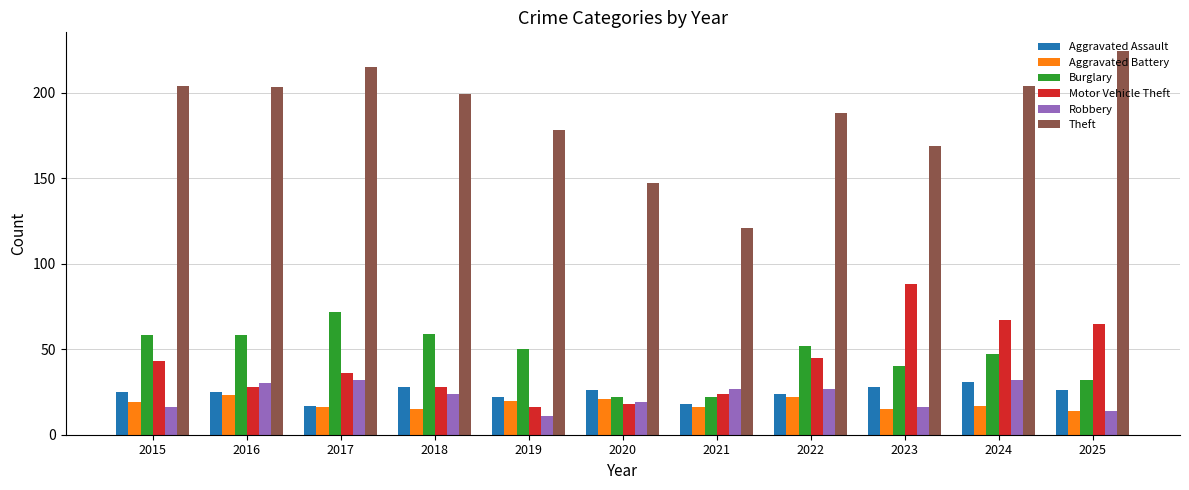

What is the smallest value displayed?

11